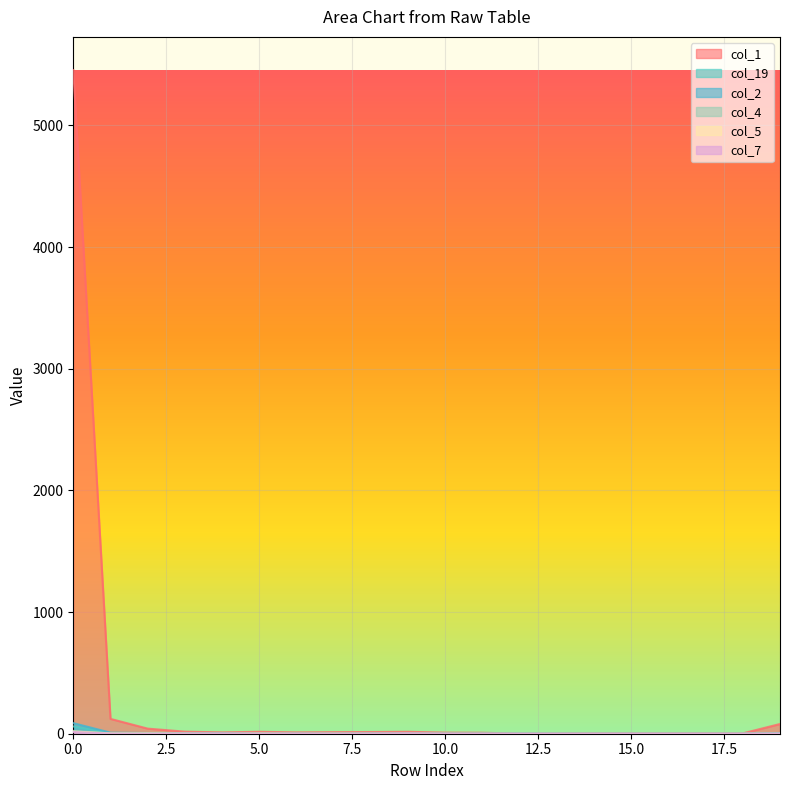

Rank the series by their maximum value, from lowest to highest.

col_7, col_5, col_4, col_19, col_2, col_1